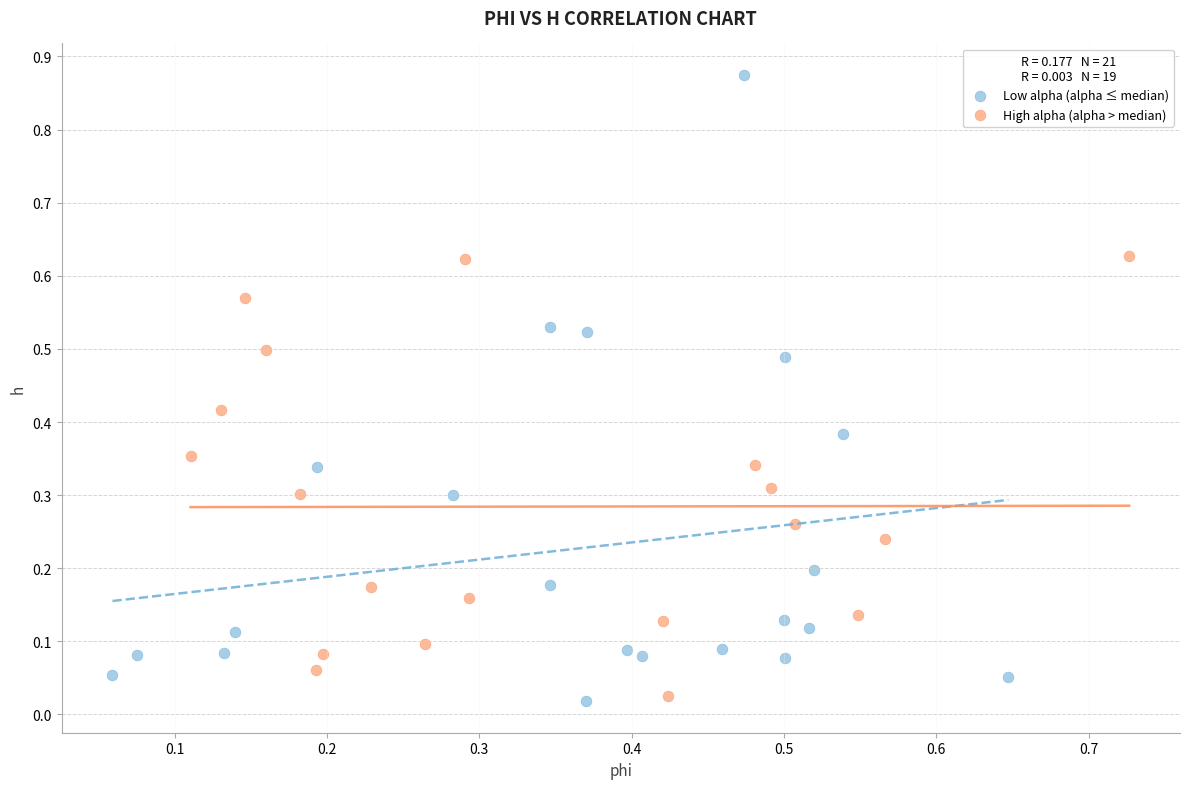

Which series contains the highest Y value?

Low alpha (alpha ≤ median)